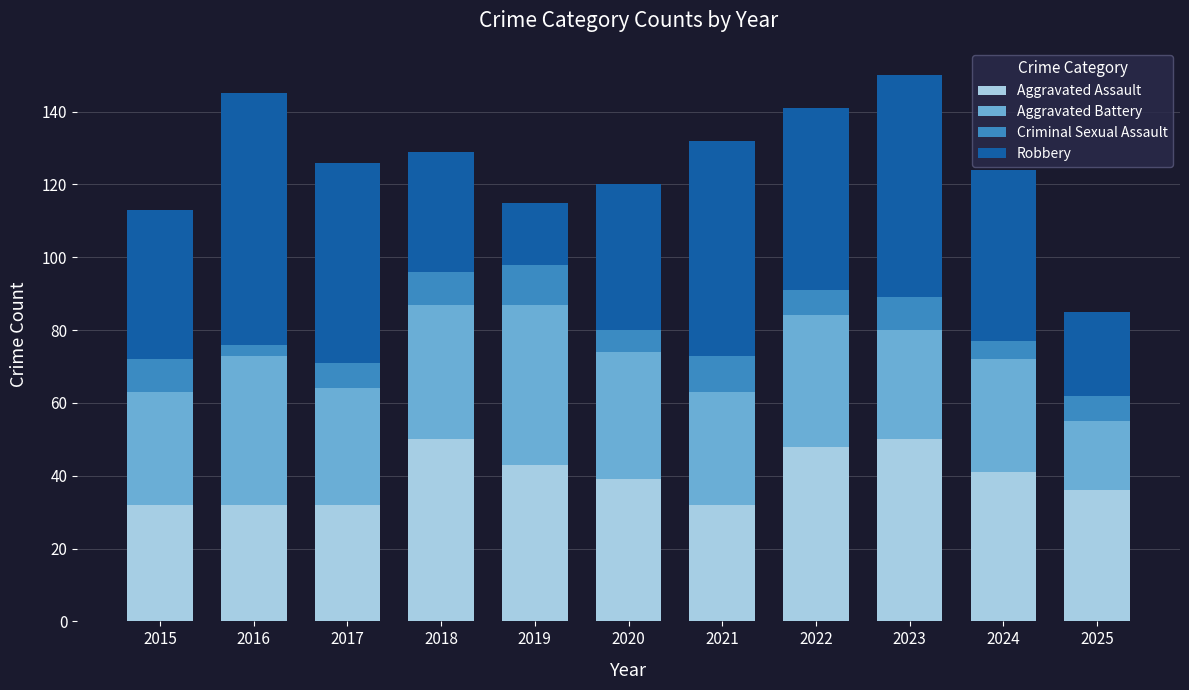

What is the maximum value for Aggravated Assault?

50